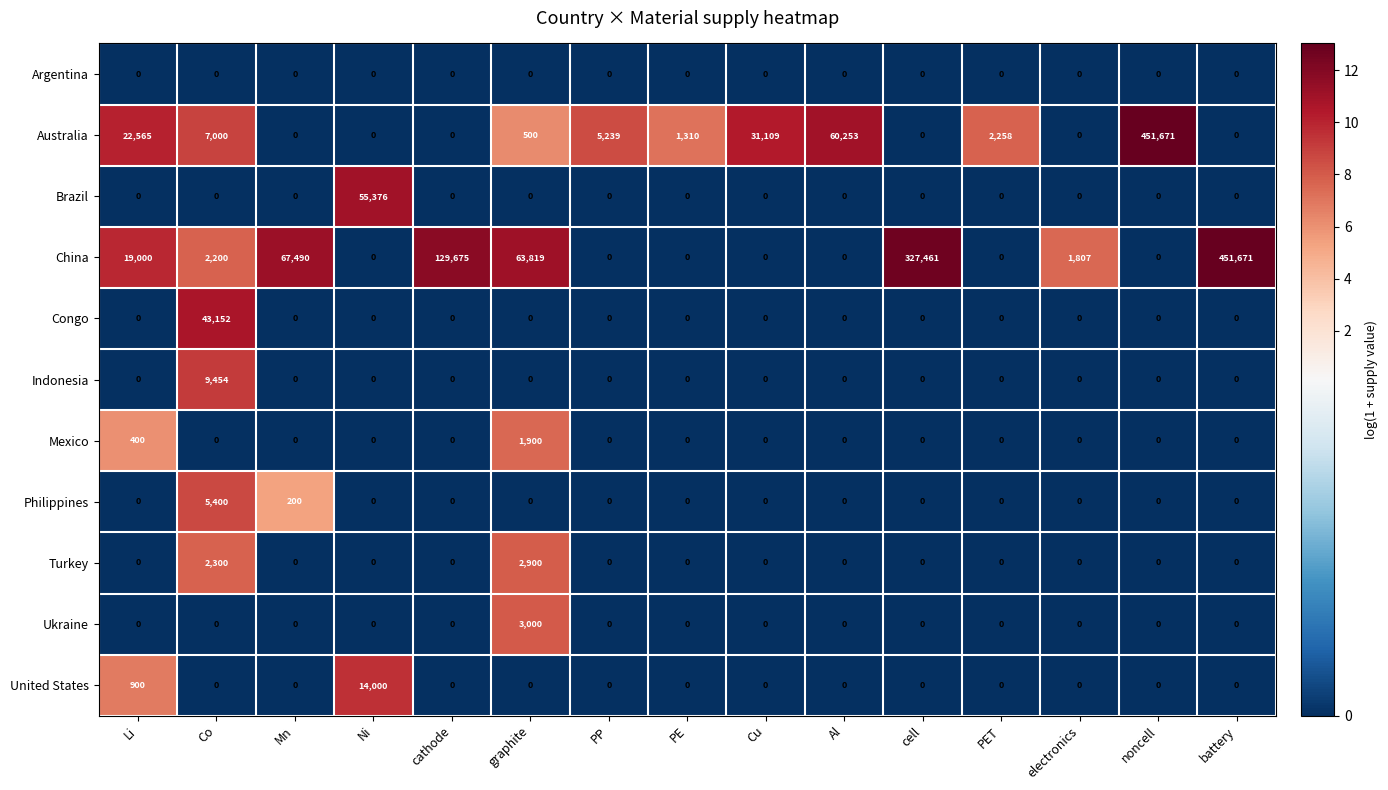

At how many categories does at least one series exceed 320592?

3